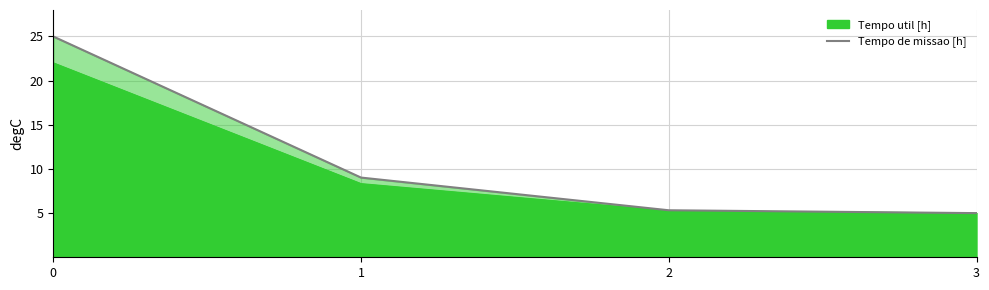

Reading left to right, transcribe all the data shown in this chart.

0=25.0	1=9.0	2=5.3	3=5.0